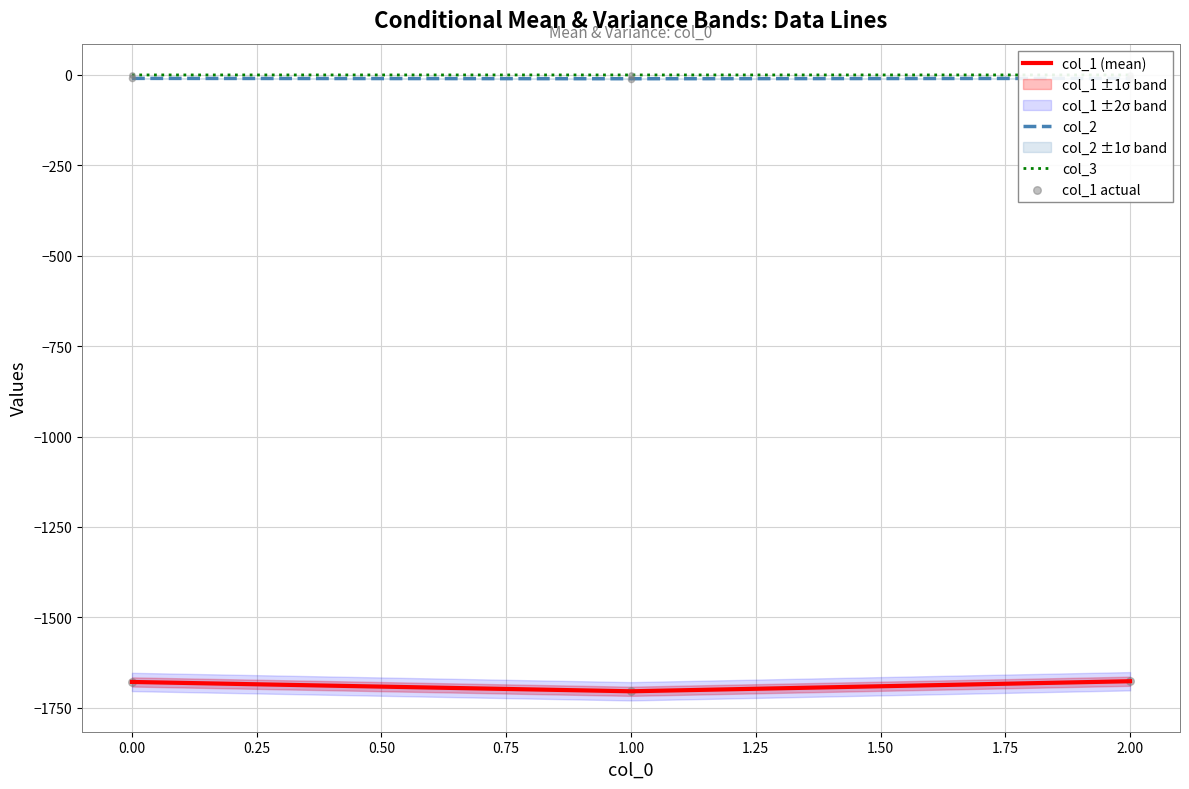

Which series reaches the minimum Y coordinate?

col_1 (mean)